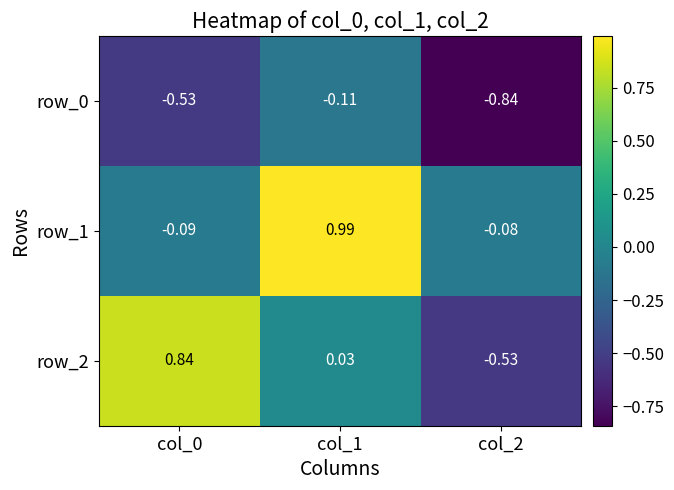

Is the value of row_1 at col_1 greater than the value of row_2 at col_0?

Yes